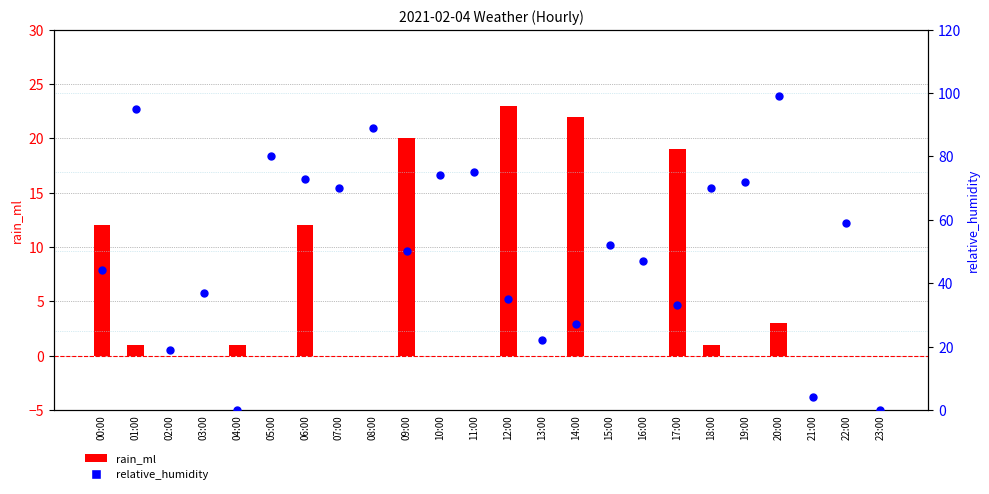

At how many categories does at least one series exceed 77?

4